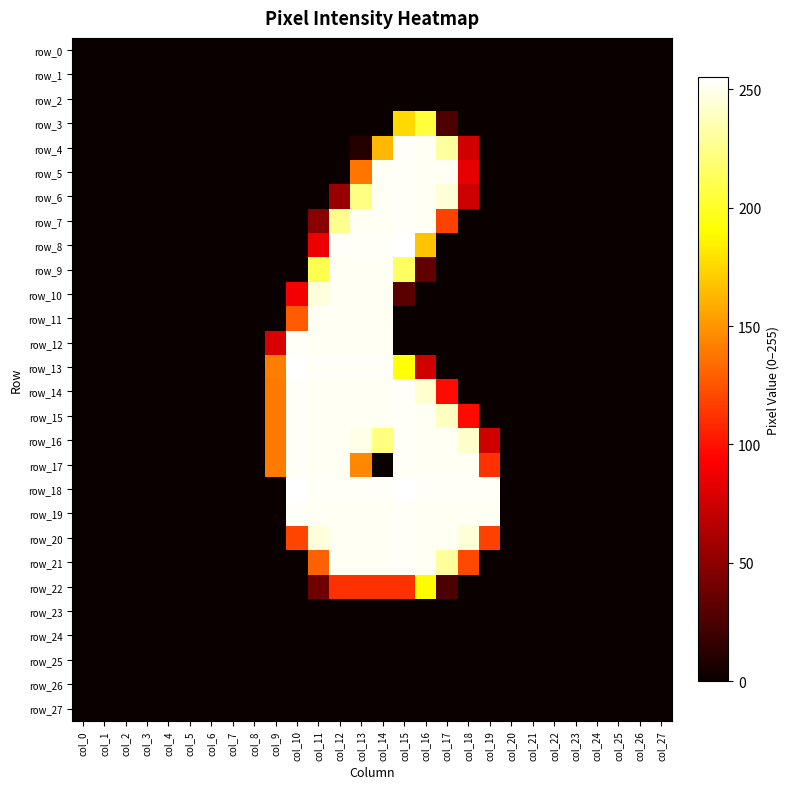

Reading left to right, extract all data points from this chart.

row_0: col_0=0	col_1=0	col_2=0	col_3=0	col_4=0	col_5=0	col_6=0	col_7=0	col_8=0	col_9=0	col_10=0	col_11=0	col_12=0	col_13=0	col_14=0	col_15=0	col_16=0	col_17=0	col_18=0	col_19=0	col_20=0	col_21=0	col_22=0	col_23=0	col_24=0	col_25=0	col_26=0	col_27=0
row_1: col_0=0	col_1=0	col_2=0	col_3=0	col_4=0	col_5=0	col_6=0	col_7=0	col_8=0	col_9=0	col_10=0	col_11=0	col_12=0	col_13=0	col_14=0	col_15=0	col_16=0	col_17=0	col_18=0	col_19=0	col_20=0	col_21=0	col_22=0	col_23=0	col_24=0	col_25=0	col_26=0	col_27=0
row_2: col_0=0	col_1=0	col_2=0	col_3=0	col_4=0	col_5=0	col_6=0	col_7=0	col_8=0	col_9=0	col_10=0	col_11=0	col_12=0	col_13=0	col_14=0	col_15=0	col_16=0	col_17=0	col_18=0	col_19=0	col_20=0	col_21=0	col_22=0	col_23=0	col_24=0	col_25=0	col_26=0	col_27=0
row_3: col_0=0	col_1=0	col_2=0	col_3=0	col_4=0	col_5=0	col_6=0	col_7=0	col_8=0	col_9=0	col_10=0	col_11=0	col_12=0	col_13=0	col_14=0	col_15=176	col_16=206	col_17=25	col_18=0	col_19=0	col_20=0	col_21=0	col_22=0	col_23=0	col_24=0	col_25=0	col_26=0	col_27=0
row_4: col_0=0	col_1=0	col_2=0	col_3=0	col_4=0	col_5=0	col_6=0	col_7=0	col_8=0	col_9=0	col_10=0	col_11=0	col_12=0	col_13=10	col_14=163	col_15=253	col_16=252	col_17=231	col_18=75	col_19=0	col_20=0	col_21=0	col_22=0	col_23=0	col_24=0	col_25=0	col_26=0	col_27=0
row_5: col_0=0	col_1=0	col_2=0	col_3=0	col_4=0	col_5=0	col_6=0	col_7=0	col_8=0	col_9=0	col_10=0	col_11=0	col_12=0	col_13=138	col_14=252	col_15=253	col_16=252	col_17=252	col_18=84	col_19=0	col_20=0	col_21=0	col_22=0	col_23=0	col_24=0	col_25=0	col_26=0	col_27=0
row_6: col_0=0	col_1=0	col_2=0	col_3=0	col_4=0	col_5=0	col_6=0	col_7=0	col_8=0	col_9=0	col_10=0	col_11=0	col_12=54	col_13=224	col_14=252	col_15=253	col_16=252	col_17=245	col_18=74	col_19=0	col_20=0	col_21=0	col_22=0	col_23=0	col_24=0	col_25=0	col_26=0	col_27=0
row_7: col_0=0	col_1=0	col_2=0	col_3=0	col_4=0	col_5=0	col_6=0	col_7=0	col_8=0	col_9=0	col_10=0	col_11=48	col_12=227	col_13=252	col_14=252	col_15=253	col_16=252	col_17=118	col_18=0	col_19=0	col_20=0	col_21=0	col_22=0	col_23=0	col_24=0	col_25=0	col_26=0	col_27=0
row_8: col_0=0	col_1=0	col_2=0	col_3=0	col_4=0	col_5=0	col_6=0	col_7=0	col_8=0	col_9=0	col_10=0	col_11=86	col_12=253	col_13=253	col_14=253	col_15=255	col_16=168	col_17=0	col_18=0	col_19=0	col_20=0	col_21=0	col_22=0	col_23=0	col_24=0	col_25=0	col_26=0	col_27=0
row_9: col_0=0	col_1=0	col_2=0	col_3=0	col_4=0	col_5=0	col_6=0	col_7=0	col_8=0	col_9=0	col_10=0	col_11=210	col_12=252	col_13=252	col_14=252	col_15=215	col_16=33	col_17=0	col_18=0	col_19=0	col_20=0	col_21=0	col_22=0	col_23=0	col_24=0	col_25=0	col_26=0	col_27=0
row_10: col_0=0	col_1=0	col_2=0	col_3=0	col_4=0	col_5=0	col_6=0	col_7=0	col_8=0	col_9=0	col_10=89	col_11=246	col_12=252	col_13=252	col_14=252	col_15=31	col_16=0	col_17=0	col_18=0	col_19=0	col_20=0	col_21=0	col_22=0	col_23=0	col_24=0	col_25=0	col_26=0	col_27=0
row_11: col_0=0	col_1=0	col_2=0	col_3=0	col_4=0	col_5=0	col_6=0	col_7=0	col_8=0	col_9=0	col_10=128	col_11=252	col_12=252	col_13=252	col_14=252	col_15=0	col_16=0	col_17=0	col_18=0	col_19=0	col_20=0	col_21=0	col_22=0	col_23=0	col_24=0	col_25=0	col_26=0	col_27=0
row_12: col_0=0	col_1=0	col_2=0	col_3=0	col_4=0	col_5=0	col_6=0	col_7=0	col_8=0	col_9=79	col_10=253	col_11=252	col_12=252	col_13=252	col_14=252	col_15=0	col_16=0	col_17=0	col_18=0	col_19=0	col_20=0	col_21=0	col_22=0	col_23=0	col_24=0	col_25=0	col_26=0	col_27=0
row_13: col_0=0	col_1=0	col_2=0	col_3=0	col_4=0	col_5=0	col_6=0	col_7=0	col_8=0	col_9=141	col_10=255	col_11=253	col_12=253	col_13=253	col_14=253	col_15=192	col_16=75	col_17=0	col_18=0	col_19=0	col_20=0	col_21=0	col_22=0	col_23=0	col_24=0	col_25=0	col_26=0	col_27=0
row_14: col_0=0	col_1=0	col_2=0	col_3=0	col_4=0	col_5=0	col_6=0	col_7=0	col_8=0	col_9=140	col_10=253	col_11=252	col_12=252	col_13=252	col_14=252	col_15=253	col_16=243	col_17=97	col_18=0	col_19=0	col_20=0	col_21=0	col_22=0	col_23=0	col_24=0	col_25=0	col_26=0	col_27=0
row_15: col_0=0	col_1=0	col_2=0	col_3=0	col_4=0	col_5=0	col_6=0	col_7=0	col_8=0	col_9=140	col_10=253	col_11=252	col_12=252	col_13=252	col_14=252	col_15=253	col_16=252	col_17=239	col_18=97	col_19=0	col_20=0	col_21=0	col_22=0	col_23=0	col_24=0	col_25=0	col_26=0	col_27=0
row_16: col_0=0	col_1=0	col_2=0	col_3=0	col_4=0	col_5=0	col_6=0	col_7=0	col_8=0	col_9=140	col_10=253	col_11=252	col_12=252	col_13=249	col_14=223	col_15=253	col_16=252	col_17=252	col_18=242	col_19=75	col_20=0	col_21=0	col_22=0	col_23=0	col_24=0	col_25=0	col_26=0	col_27=0
row_17: col_0=0	col_1=0	col_2=0	col_3=0	col_4=0	col_5=0	col_6=0	col_7=0	col_8=0	col_9=140	col_10=253	col_11=252	col_12=252	col_13=145	col_14=0	col_15=253	col_16=252	col_17=252	col_18=252	col_19=112	col_20=0	col_21=0	col_22=0	col_23=0	col_24=0	col_25=0	col_26=0	col_27=0
row_18: col_0=0	col_1=0	col_2=0	col_3=0	col_4=0	col_5=0	col_6=0	col_7=0	col_8=0	col_9=0	col_10=255	col_11=253	col_12=253	col_13=253	col_14=253	col_15=255	col_16=253	col_17=253	col_18=253	col_19=253	col_20=0	col_21=0	col_22=0	col_23=0	col_24=0	col_25=0	col_26=0	col_27=0
row_19: col_0=0	col_1=0	col_2=0	col_3=0	col_4=0	col_5=0	col_6=0	col_7=0	col_8=0	col_9=0	col_10=253	col_11=252	col_12=252	col_13=252	col_14=252	col_15=253	col_16=252	col_17=252	col_18=252	col_19=252	col_20=0	col_21=0	col_22=0	col_23=0	col_24=0	col_25=0	col_26=0	col_27=0
row_20: col_0=0	col_1=0	col_2=0	col_3=0	col_4=0	col_5=0	col_6=0	col_7=0	col_8=0	col_9=0	col_10=119	col_11=246	col_12=252	col_13=252	col_14=252	col_15=253	col_16=252	col_17=252	col_18=245	col_19=118	col_20=0	col_21=0	col_22=0	col_23=0	col_24=0	col_25=0	col_26=0	col_27=0
row_21: col_0=0	col_1=0	col_2=0	col_3=0	col_4=0	col_5=0	col_6=0	col_7=0	col_8=0	col_9=0	col_10=0	col_11=130	col_12=252	col_13=252	col_14=252	col_15=253	col_16=252	col_17=230	col_18=121	col_19=0	col_20=0	col_21=0	col_22=0	col_23=0	col_24=0	col_25=0	col_26=0	col_27=0
row_22: col_0=0	col_1=0	col_2=0	col_3=0	col_4=0	col_5=0	col_6=0	col_7=0	col_8=0	col_9=0	col_10=0	col_11=38	col_12=112	col_13=112	col_14=112	col_15=112	col_16=189	col_17=25	col_18=0	col_19=0	col_20=0	col_21=0	col_22=0	col_23=0	col_24=0	col_25=0	col_26=0	col_27=0
row_23: col_0=0	col_1=0	col_2=0	col_3=0	col_4=0	col_5=0	col_6=0	col_7=0	col_8=0	col_9=0	col_10=0	col_11=0	col_12=0	col_13=0	col_14=0	col_15=0	col_16=0	col_17=0	col_18=0	col_19=0	col_20=0	col_21=0	col_22=0	col_23=0	col_24=0	col_25=0	col_26=0	col_27=0
row_24: col_0=0	col_1=0	col_2=0	col_3=0	col_4=0	col_5=0	col_6=0	col_7=0	col_8=0	col_9=0	col_10=0	col_11=0	col_12=0	col_13=0	col_14=0	col_15=0	col_16=0	col_17=0	col_18=0	col_19=0	col_20=0	col_21=0	col_22=0	col_23=0	col_24=0	col_25=0	col_26=0	col_27=0
row_25: col_0=0	col_1=0	col_2=0	col_3=0	col_4=0	col_5=0	col_6=0	col_7=0	col_8=0	col_9=0	col_10=0	col_11=0	col_12=0	col_13=0	col_14=0	col_15=0	col_16=0	col_17=0	col_18=0	col_19=0	col_20=0	col_21=0	col_22=0	col_23=0	col_24=0	col_25=0	col_26=0	col_27=0
row_26: col_0=0	col_1=0	col_2=0	col_3=0	col_4=0	col_5=0	col_6=0	col_7=0	col_8=0	col_9=0	col_10=0	col_11=0	col_12=0	col_13=0	col_14=0	col_15=0	col_16=0	col_17=0	col_18=0	col_19=0	col_20=0	col_21=0	col_22=0	col_23=0	col_24=0	col_25=0	col_26=0	col_27=0
row_27: col_0=0	col_1=0	col_2=0	col_3=0	col_4=0	col_5=0	col_6=0	col_7=0	col_8=0	col_9=0	col_10=0	col_11=0	col_12=0	col_13=0	col_14=0	col_15=0	col_16=0	col_17=0	col_18=0	col_19=0	col_20=0	col_21=0	col_22=0	col_23=0	col_24=0	col_25=0	col_26=0	col_27=0